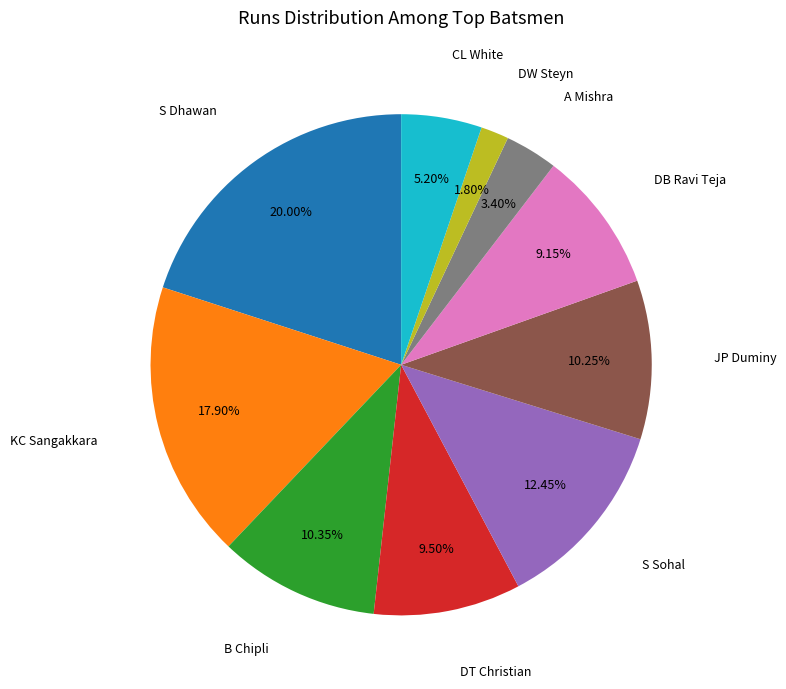

Is there any slice that represents more than half of the pie?

No